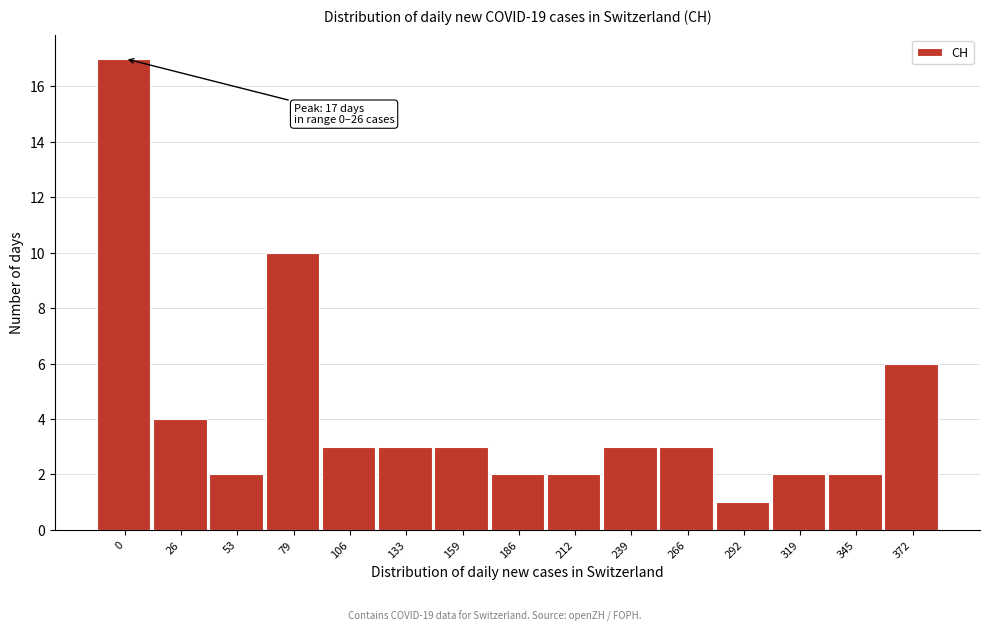

Reading left to right, what are all the values shown in this chart?

17	4	2	10	3	3	3	2	2	3	3	1	2	2	6